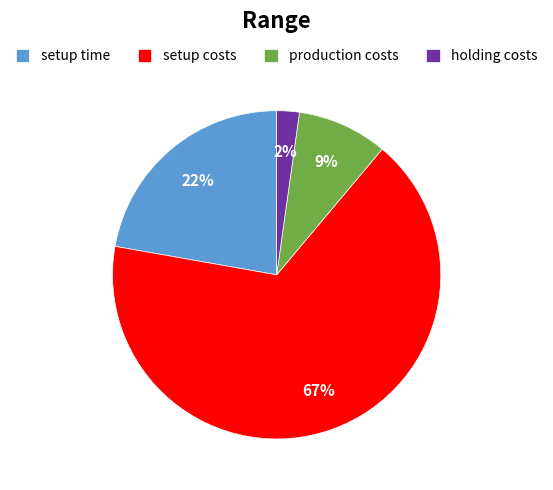

Which slice is the smallest?

holding costs